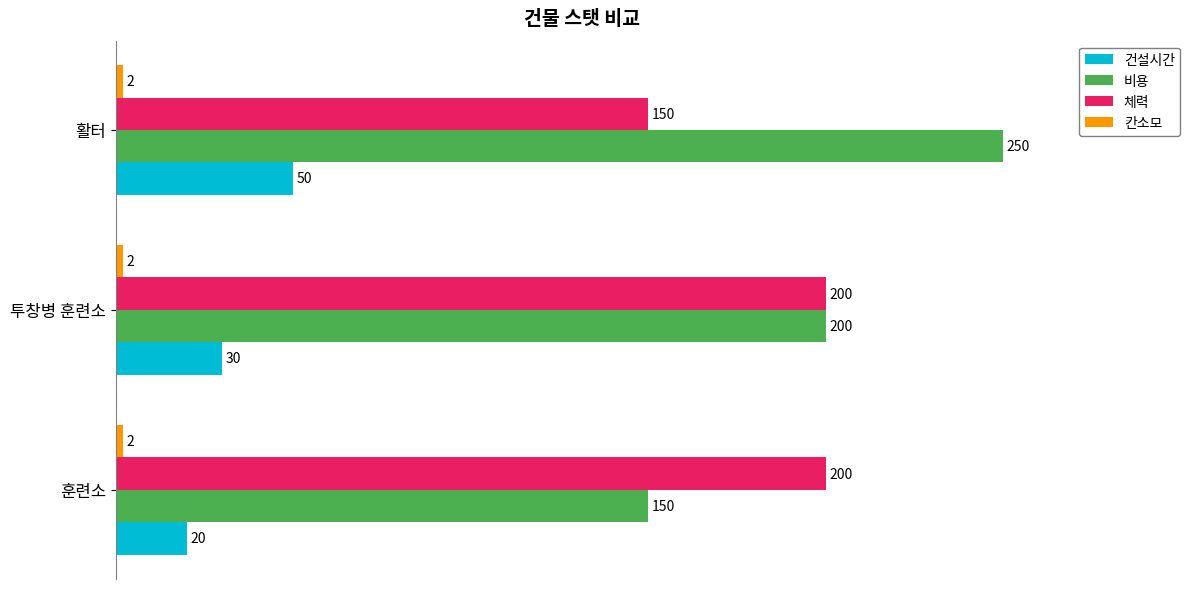

What is the lowest value of the 건설시간 series?

20